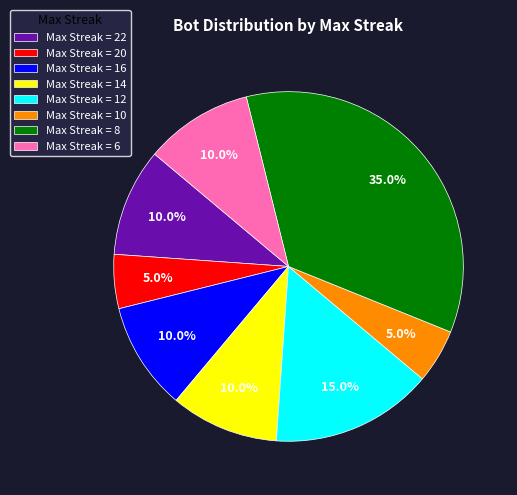

Combined, do Max Streak = 12 and Max Streak = 6 account for over 50%?

No